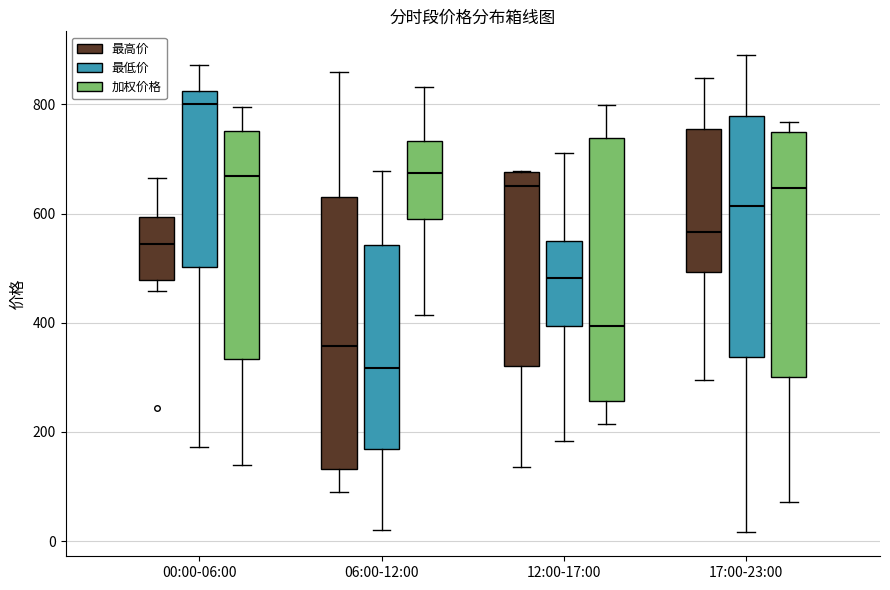

Reading left to right, transcribe this box plot: for each box, give where its median line is, the range the box spans, and where its two whiskers end, as read against the y-axis. The values are not printed on the chart, so give them approximately, as read against the axis.

00:00-06:00 (最高价): median 540, box 480 to 600, whiskers 460 to 660
00:00-06:00 (最低价): median 800, box 500 to 820, whiskers 180 to 880
00:00-06:00 (加权价格): median 660, box 340 to 760, whiskers 140 to 800
06:00-12:00 (最高价): median 360, box 140 to 640, whiskers 100 to 860
06:00-12:00 (最低价): median 320, box 160 to 540, whiskers 20 to 680
06:00-12:00 (加权价格): median 680, box 600 to 740, whiskers 420 to 840
12:00-17:00 (最高价): median 660, box 320 to 680, whiskers 140 to 680
12:00-17:00 (最低价): median 480, box 400 to 540, whiskers 180 to 720
12:00-17:00 (加权价格): median 400, box 260 to 740, whiskers 220 to 800
17:00-23:00 (最高价): median 560, box 500 to 760, whiskers 300 to 840
17:00-23:00 (最低价): median 620, box 340 to 780, whiskers 20 to 880
17:00-23:00 (加权价格): median 640, box 300 to 740, whiskers 80 to 760